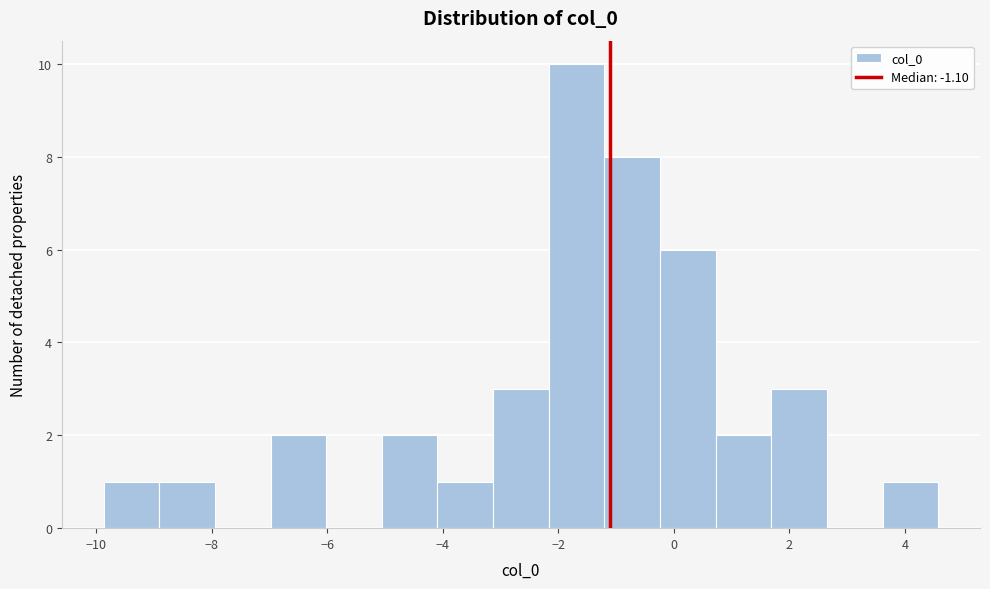

Reading left to right, transcribe this chart: for each bar, give the range it covers on the x-axis and its height. Neither the bar edges nor the heights are printed on the chart, so give them approximately, as read against the axes.

-9.8 to -9.0: 1
-9.0 to -8.0: 1
-8.0 to -7.0: 0
-7.0 to -6.0: 2
-6.0 to -5.0: 0
-5.0 to -4.0: 2
-4.0 to -3.2: 1
-3.2 to -2.2: 3
-2.2 to -1.2: 10
-1.2 to -0.2: 8
-0.2 to 0.8: 6
0.8 to 1.6: 2
1.6 to 2.6: 3
2.6 to 3.6: 0
3.6 to 4.6: 1